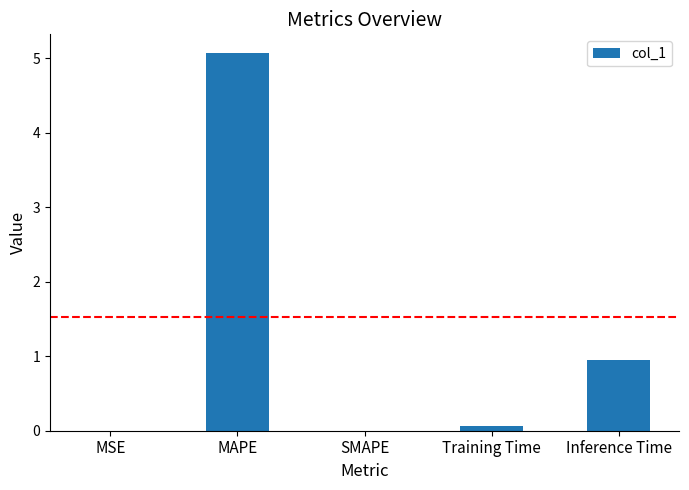

True or false: the data shows 0.0 at SMAPE.

True